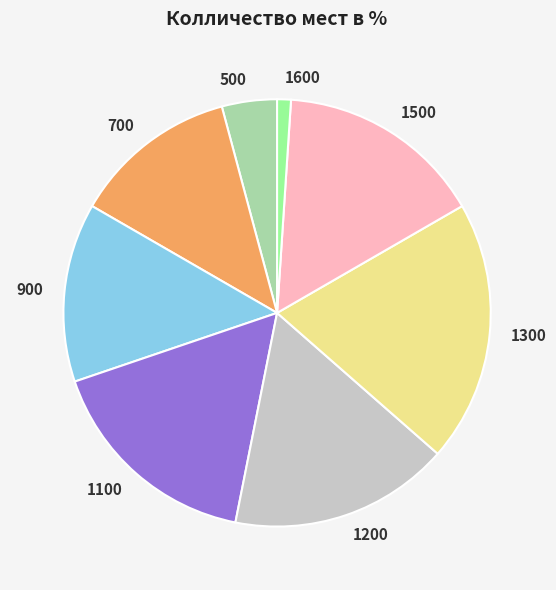

Which slice is the smallest?

1600